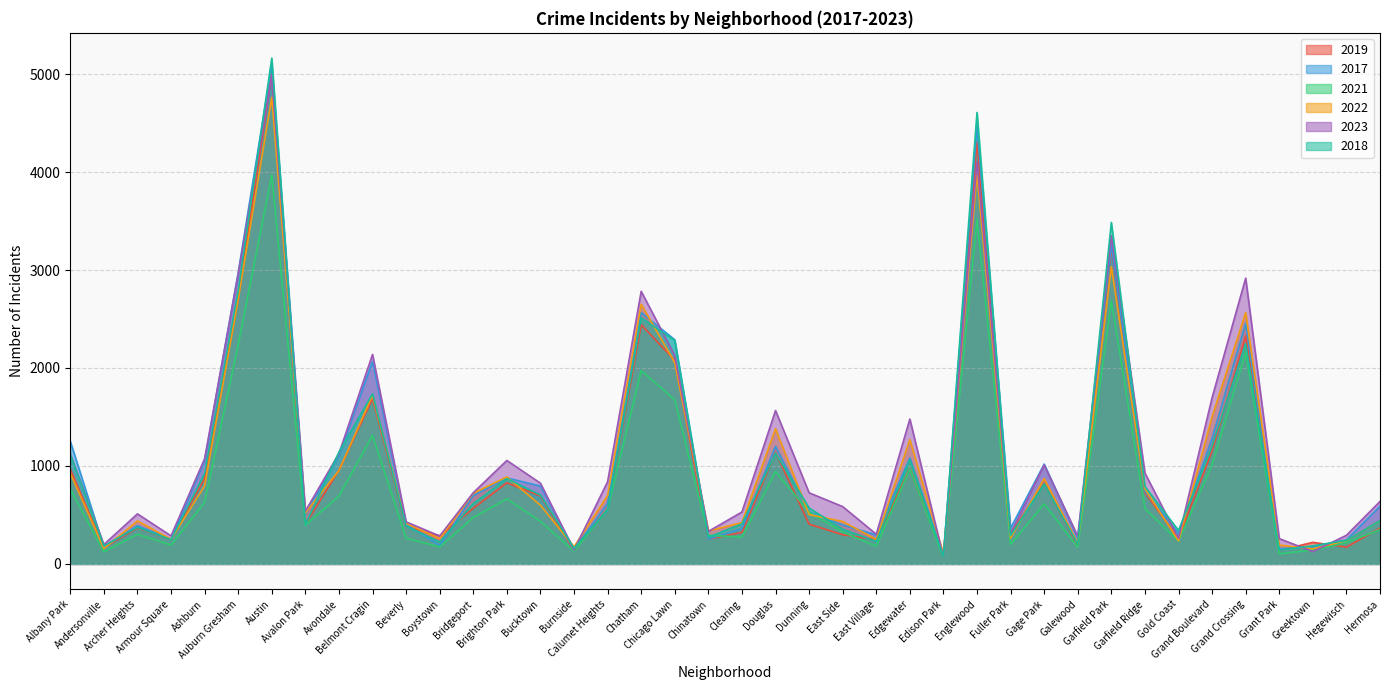

What is the sum of the 2021 values at Dunning and Archer Heights?

833